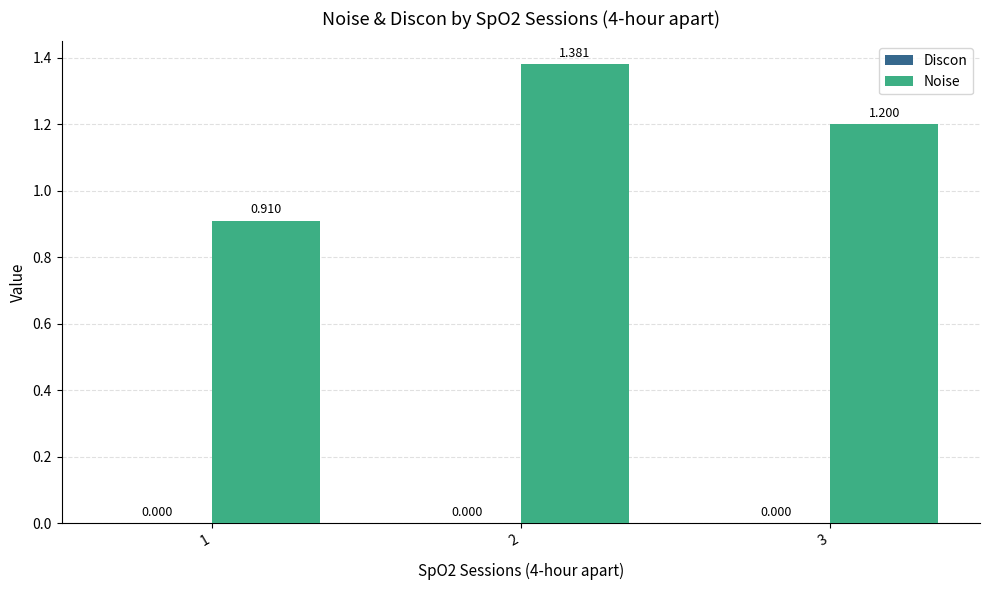

How many data points are less than 1?

1